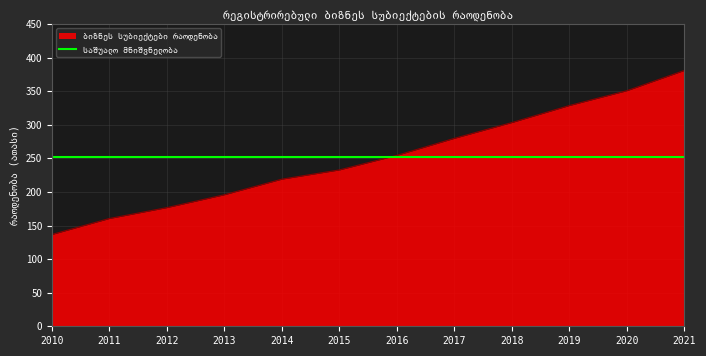

What is the minimum value shown in the chart?

136.7